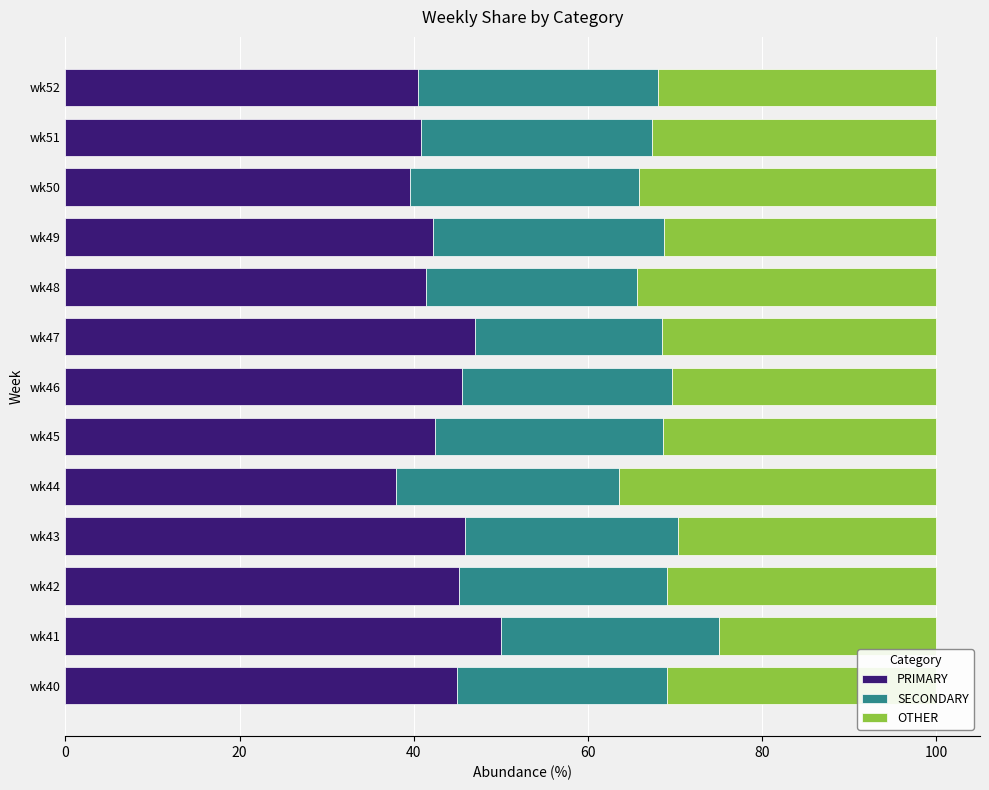

True or false: PRIMARY has a value of 40.5 at wk52.

True